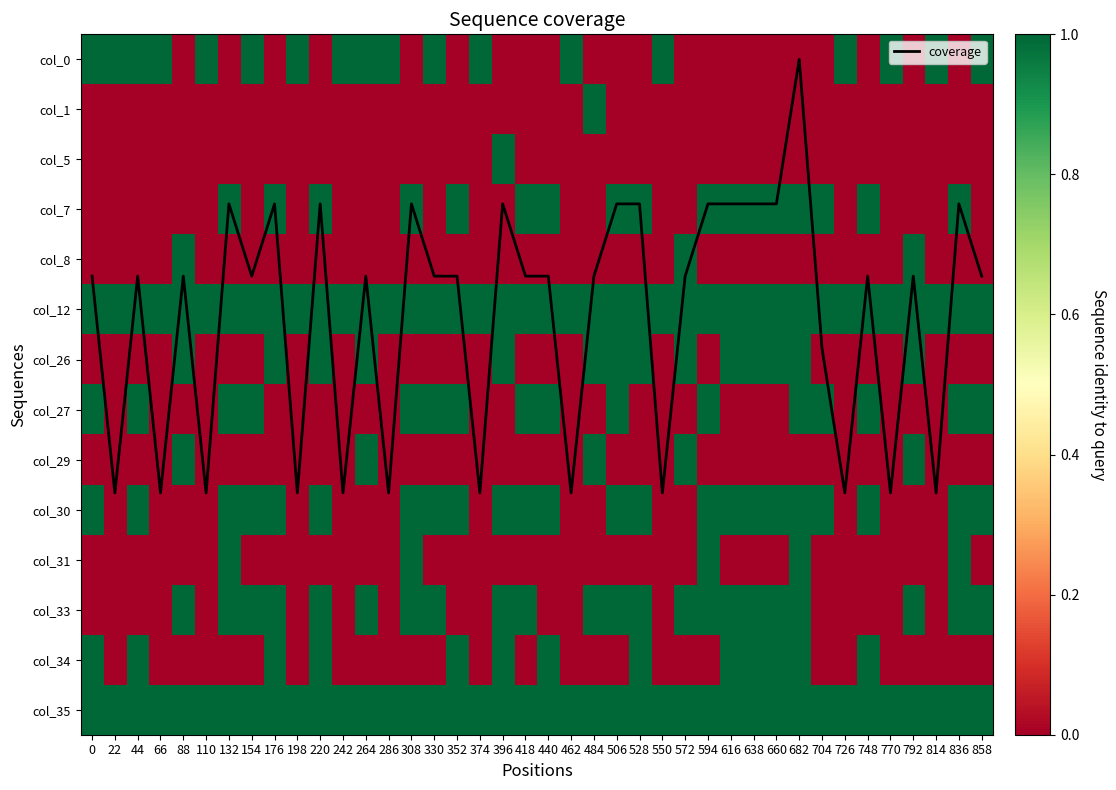

What is the difference between the maximum and second lowest values in the col_7 series?

1.0